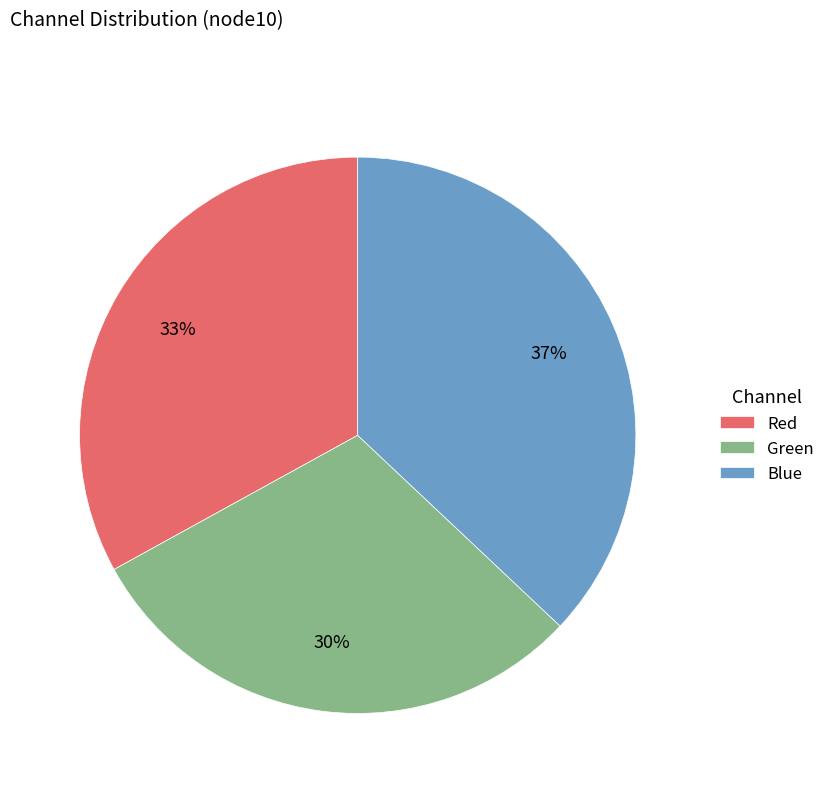

How many slices are in this pie chart?

3